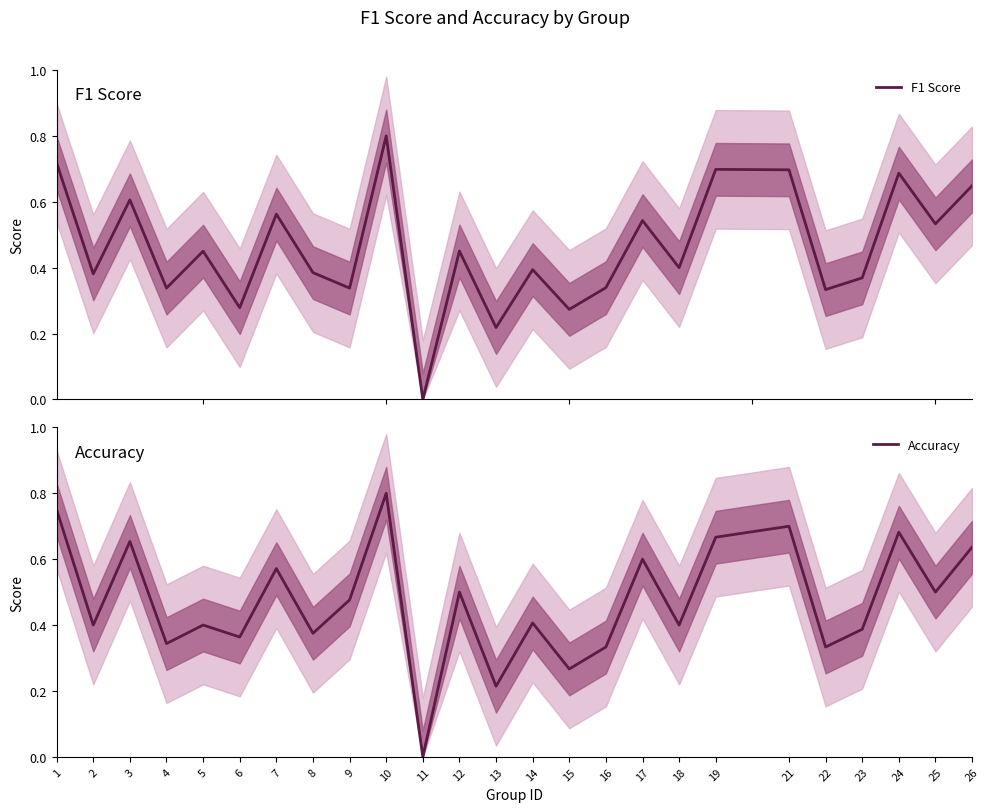

Where is the first local maximum for Accuracy?

3